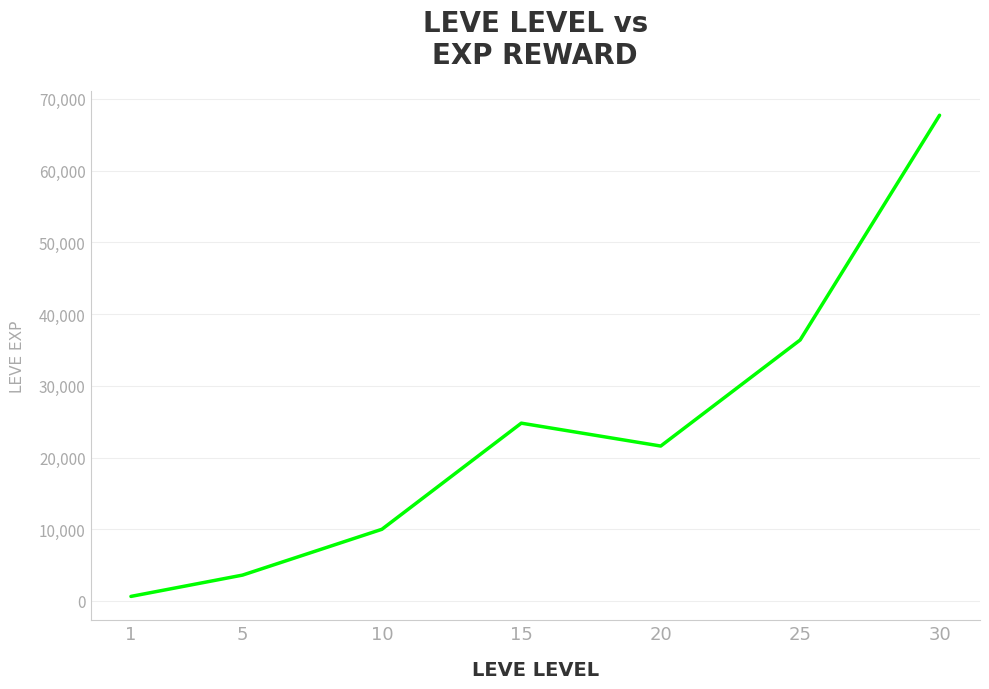

Which category has the lowest value across all series?

1